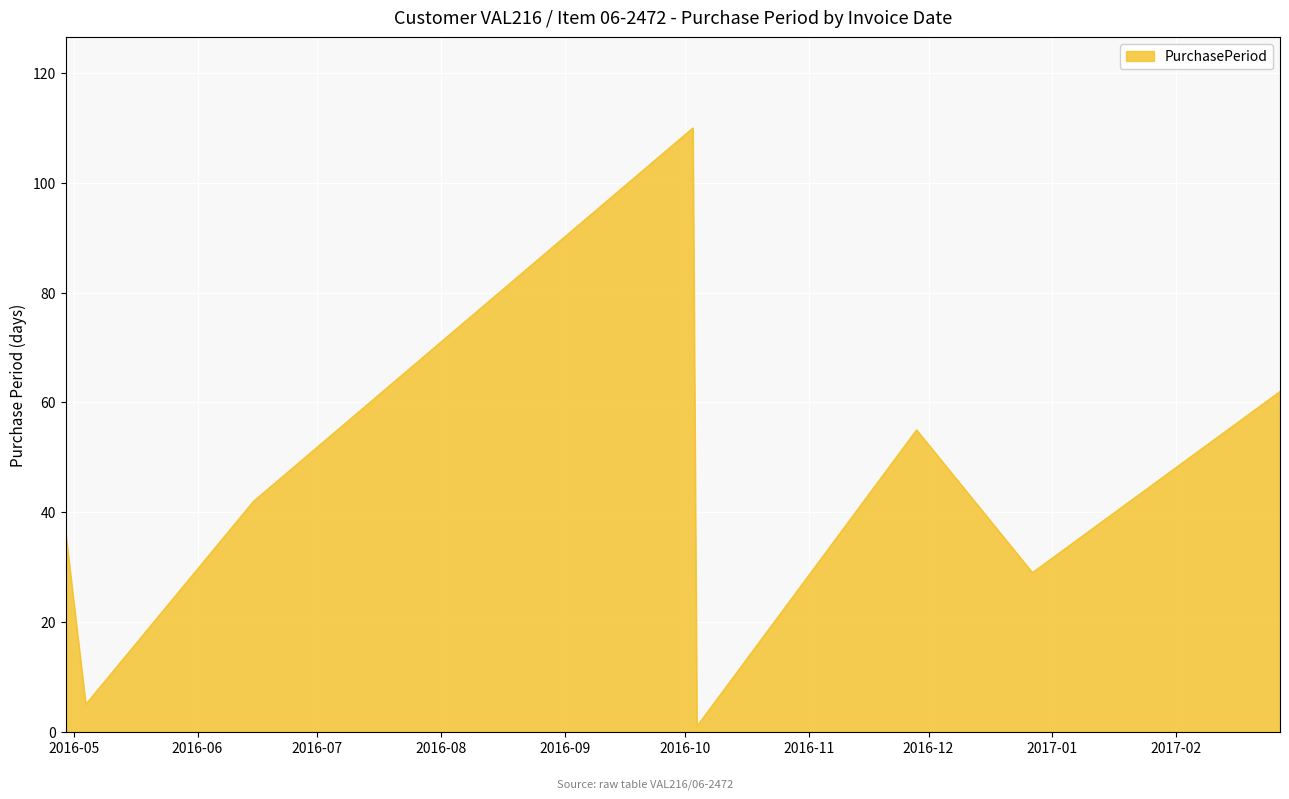

What is the greatest value displayed?

110